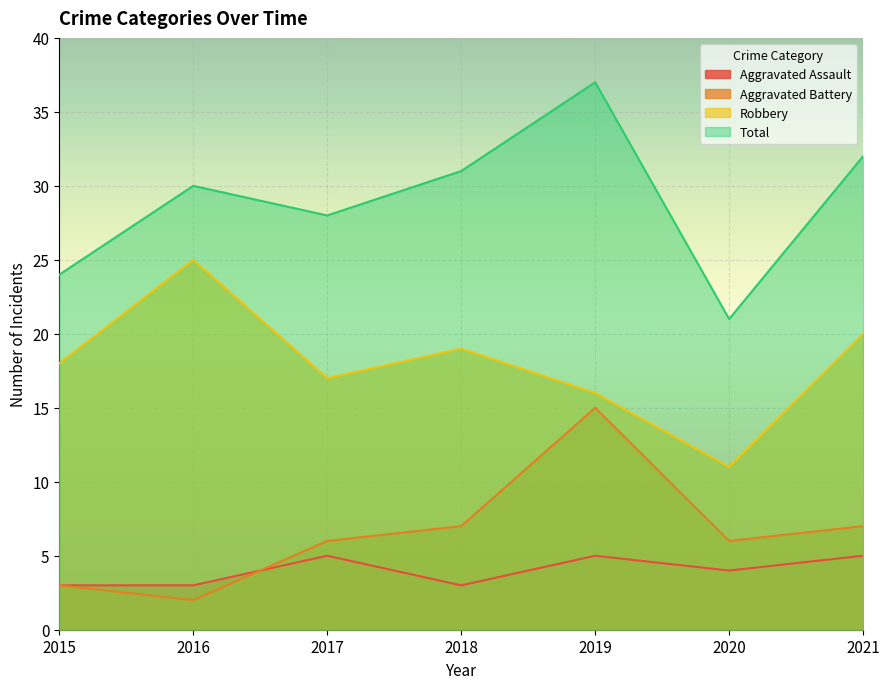

What is the maximum value for Aggravated Battery?

15